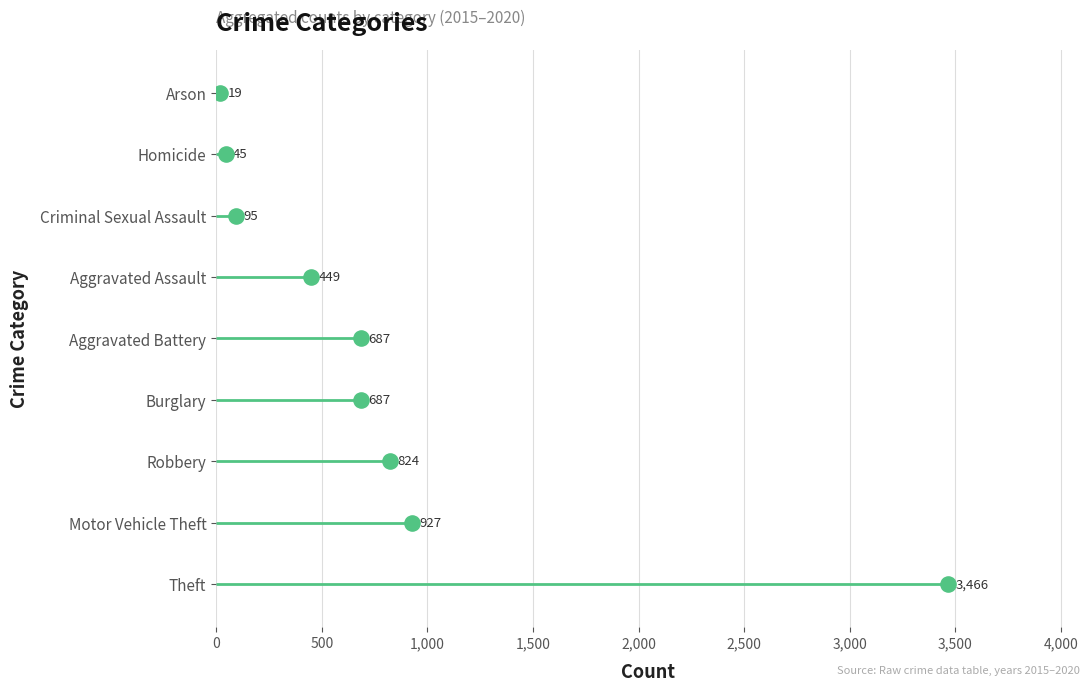

What is the ratio of the value at 500 to the value at 3,000?

0.2